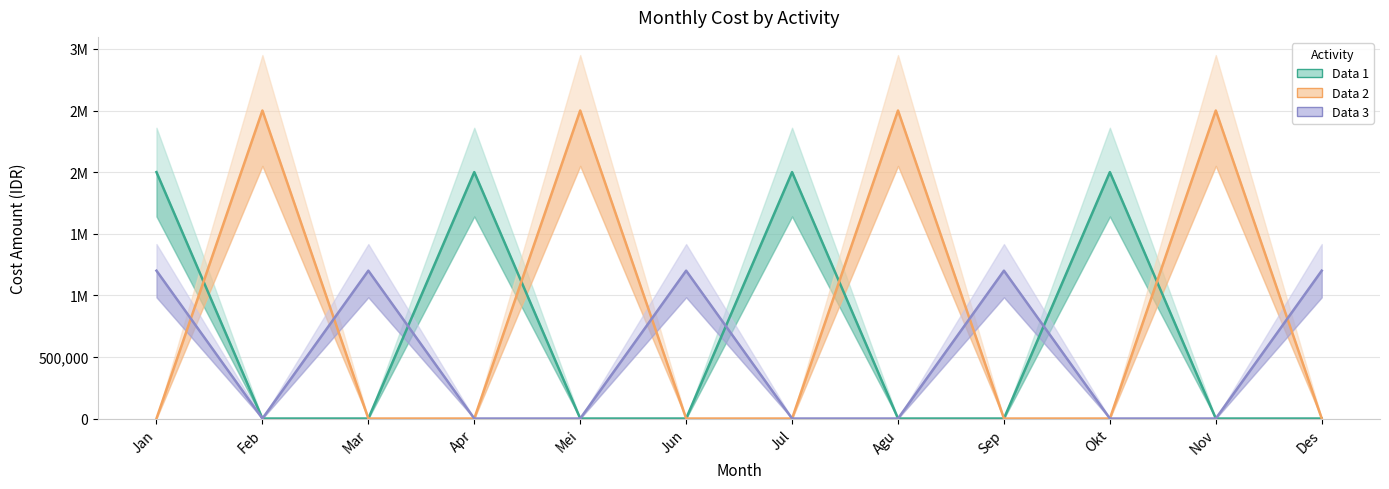

Does the chart display data point markers on the line(s)?

No